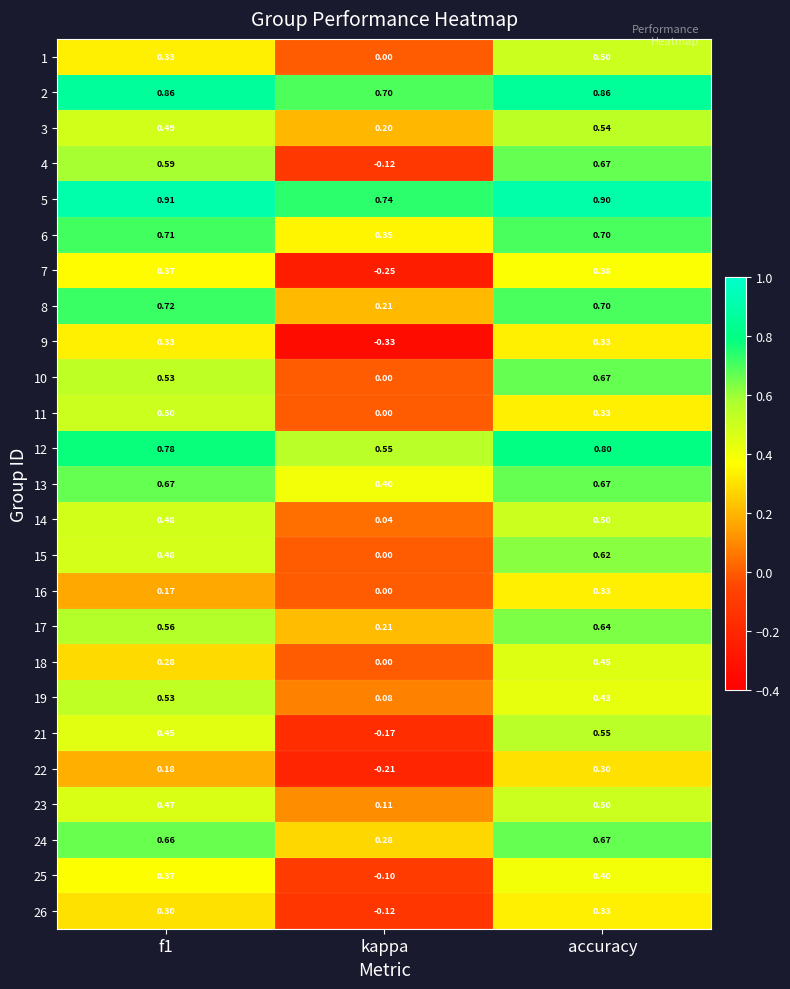

Between f1 and kappa, which series saw the biggest shift?

4